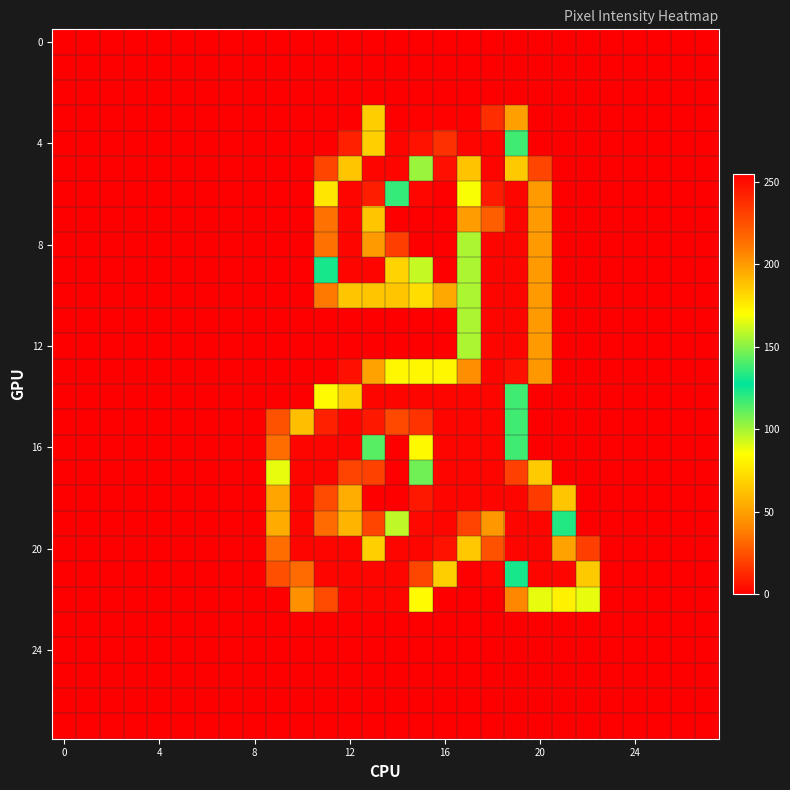

Reading left to right, extract all data points from this chart.

row_0: 0	0	0	0	0	0	0	0	0	0	0	0	0	0	0	0	0	0	0	0	0	0	0	0	0	0	0	0
row_1: 0	0	0	0	0	0	0	0	0	0	0	0	0	0	0	0	0	0	0	0	0	0	0	0	0	0	0	0
row_2: 0	0	0	0	0	0	0	0	0	0	0	0	0	0	0	0	0	0	0	0	0	0	0	0	0	0	0	0
row_3: 0	0	0	0	0	0	0	0	0	0	0	0	0	67	255	254	254	254	238	50	0	0	0	0	0	0	0	0
row_4: 0	0	0	0	0	0	0	0	0	0	0	0	10	184	253	248	237	253	253	138	0	0	0	0	0	0	0	0
row_5: 0	0	0	0	0	0	0	0	0	0	0	21	187	253	253	102	5	188	253	186	21	0	0	0	0	0	0	0
row_6: 0	0	0	0	0	0	0	0	0	0	0	177	253	244	119	2	0	86	245	253	48	0	0	0	0	0	0	0
row_7: 0	0	0	0	0	0	0	0	0	0	0	213	253	187	0	0	0	49	220	253	48	0	0	0	0	0	0	0
row_8: 0	0	0	0	0	0	0	0	0	0	0	213	253	200	19	0	0	99	253	253	48	0	0	0	0	0	0	0
row_9: 0	0	0	0	0	0	0	0	0	0	0	124	253	253	183	95	0	99	253	253	48	0	0	0	0	0	0	0
row_10: 0	0	0	0	0	0	0	0	0	0	0	37	187	187	187	180	53	99	253	253	48	0	0	0	0	0	0	0
row_11: 0	0	0	0	0	0	0	0	0	0	0	0	0	0	0	0	0	99	253	253	48	0	0	0	0	0	0	0
row_12: 0	0	0	0	0	0	0	0	0	0	0	0	0	0	0	0	0	99	253	253	48	0	0	0	0	0	0	0
row_13: 0	0	0	0	0	0	0	0	0	0	0	0	5	51	172	172	172	204	253	249	47	0	0	0	0	0	0	0
row_14: 0	0	0	0	0	0	0	0	0	0	0	84	184	253	253	253	253	253	253	138	0	0	0	0	0	0	0	0
row_15: 0	0	0	0	0	0	0	0	0	25	189	243	253	246	228	236	253	253	253	138	0	0	0	0	0	0	0	0
row_16: 0	0	0	0	0	0	0	0	0	33	253	253	253	113	0	83	253	253	253	138	0	0	0	0	0	0	0	0
row_17: 0	0	0	0	0	0	0	0	0	166	253	253	230	20	0	109	253	253	253	231	66	0	0	0	0	0	0	0
row_18: 0	0	0	0	0	0	0	0	0	197	253	227	55	0	0	246	253	253	253	253	233	64	0	0	0	0	0	0
row_19: 0	0	0	0	0	0	0	0	0	54	253	215	58	21	159	252	253	230	201	253	253	122	0	0	0	0	0	0
row_20: 0	0	0	0	0	0	0	0	0	33	253	253	253	184	253	253	248	65	25	253	253	198	19	0	0	0	0	0
row_21: 0	0	0	0	0	0	0	0	0	24	215	253	253	253	253	229	67	0	2	124	253	253	186	0	0	0	0	0
row_22: 0	0	0	0	0	0	0	0	0	0	44	227	253	253	253	171	0	0	0	41	89	174	89	0	0	0	0	0
row_23: 0	0	0	0	0	0	0	0	0	0	0	0	0	0	0	0	0	0	0	0	0	0	0	0	0	0	0	0
row_24: 0	0	0	0	0	0	0	0	0	0	0	0	0	0	0	0	0	0	0	0	0	0	0	0	0	0	0	0
row_25: 0	0	0	0	0	0	0	0	0	0	0	0	0	0	0	0	0	0	0	0	0	0	0	0	0	0	0	0
row_26: 0	0	0	0	0	0	0	0	0	0	0	0	0	0	0	0	0	0	0	0	0	0	0	0	0	0	0	0
row_27: 0	0	0	0	0	0	0	0	0	0	0	0	0	0	0	0	0	0	0	0	0	0	0	0	0	0	0	0